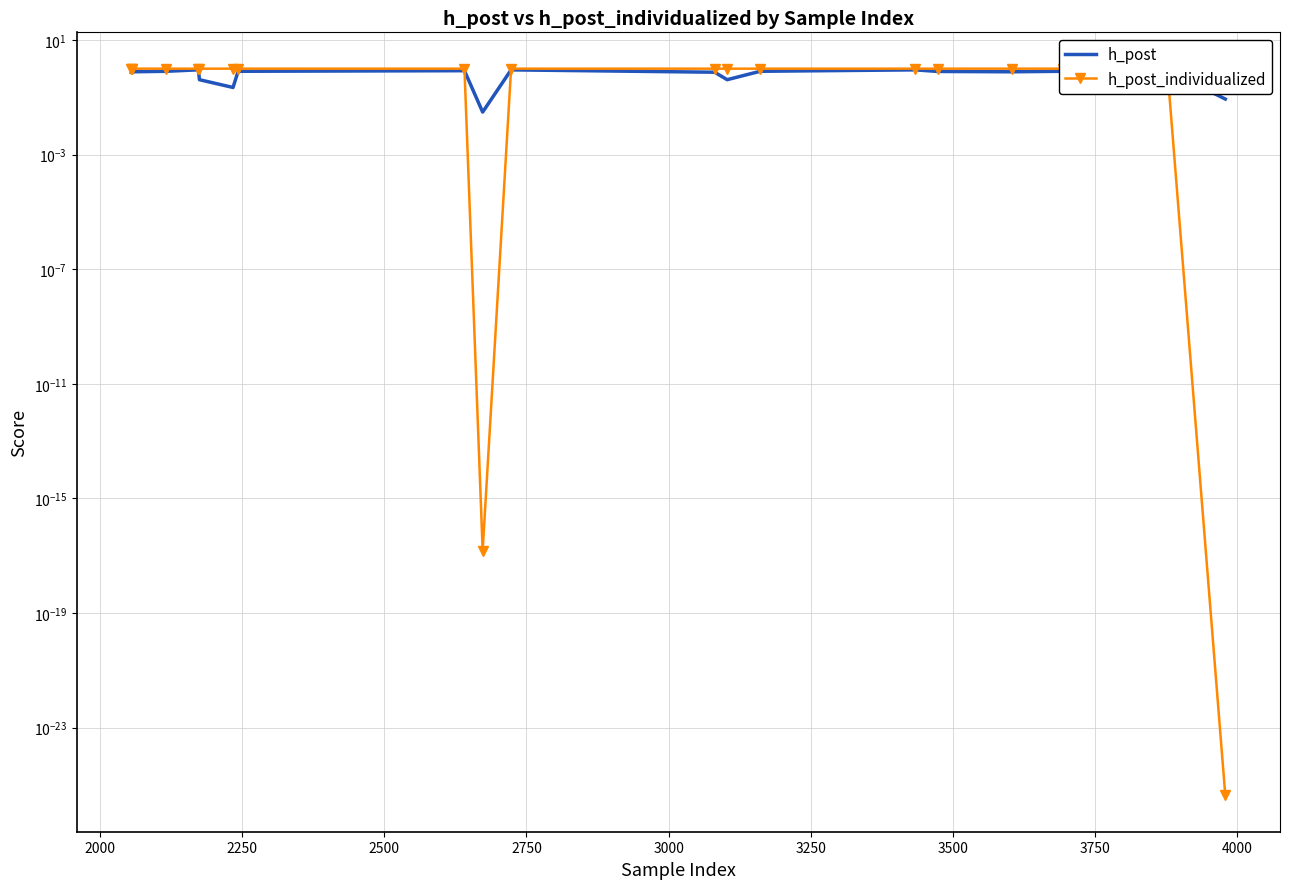

How many lines are shown in the chart?

2